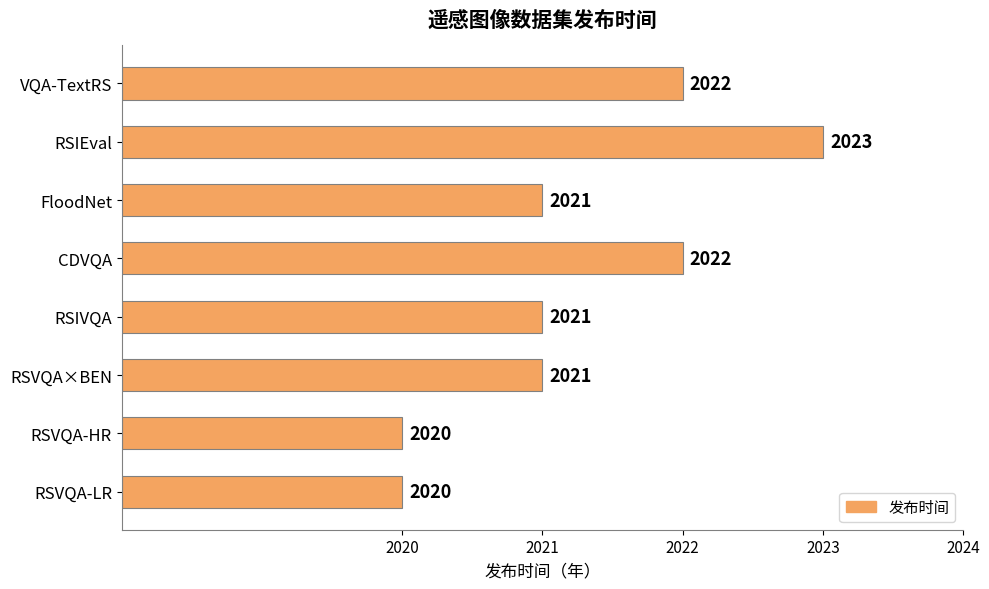

What is the difference between the values at RSIVQA and RSVQA-HR?

1